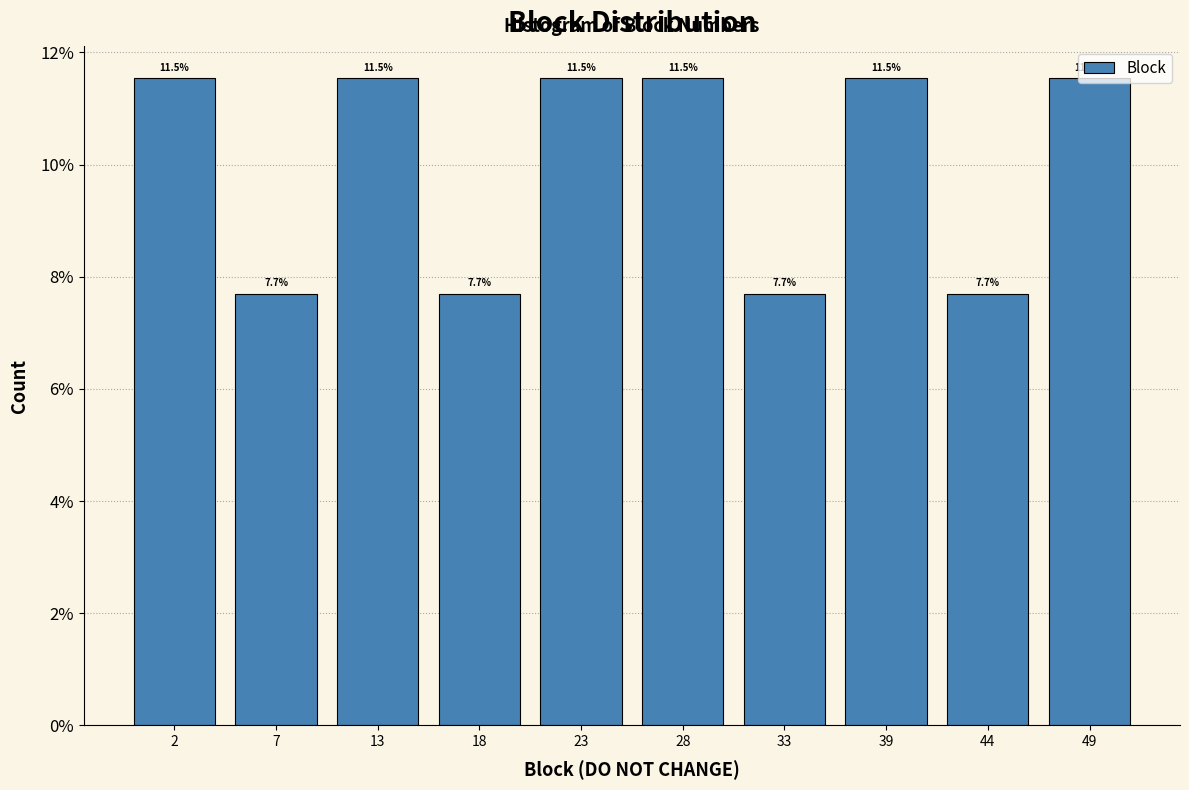

What is the value of the 4th bar from the left?

7.7